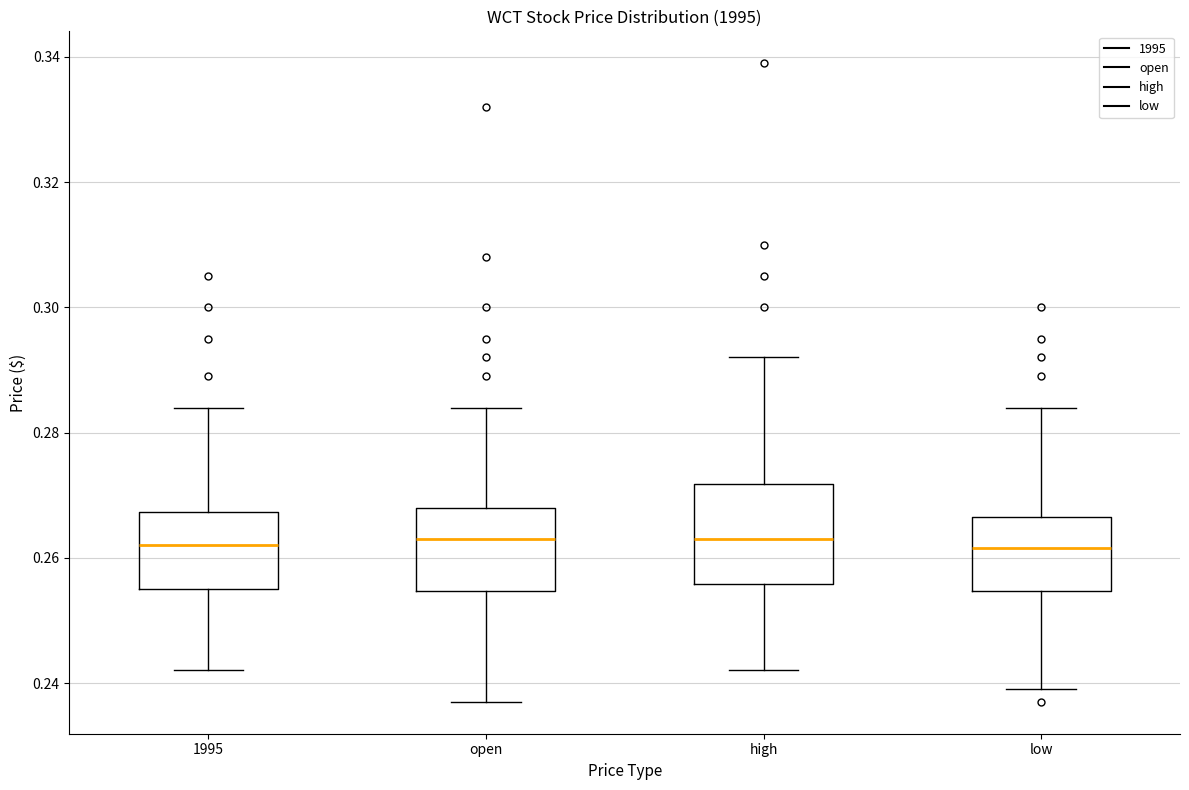

Reading left to right, read every box against the y-axis: the position of its median line, the range the box covers, and the ends of its whiskers. The values are not printed on the chart, so give them approximately, as read against the axis.

1995: median 0.262, box 0.256 to 0.268, whiskers 0.242 to 0.284
open: median 0.264, box 0.254 to 0.268, whiskers 0.238 to 0.284
high: median 0.264, box 0.256 to 0.272, whiskers 0.242 to 0.292
low: median 0.262, box 0.254 to 0.266, whiskers 0.240 to 0.284